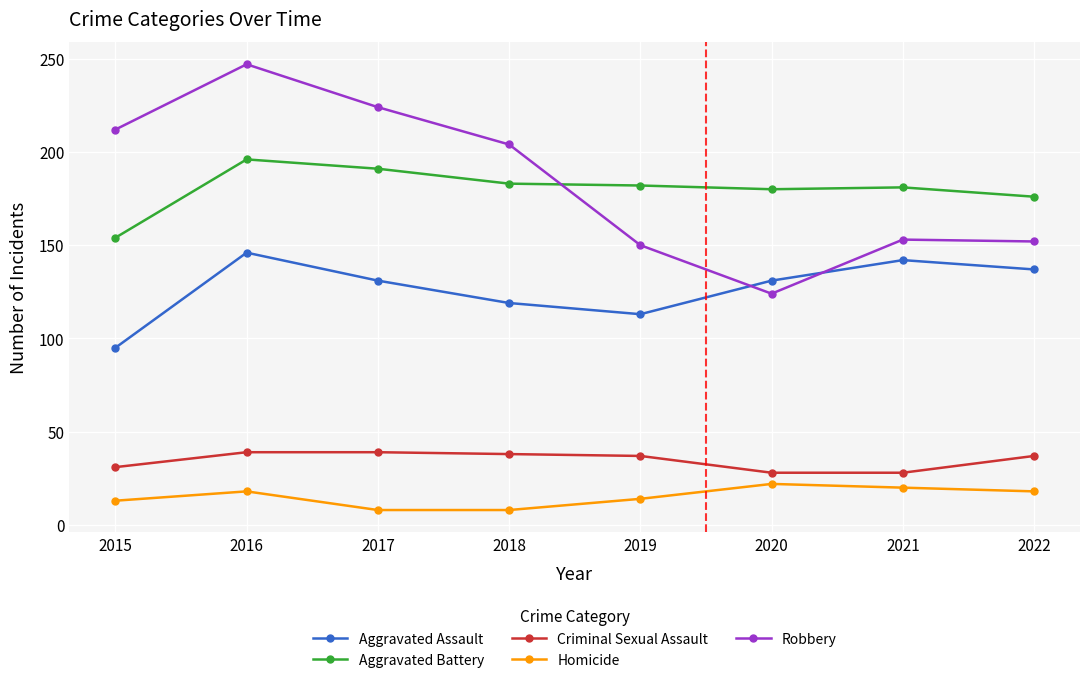

What is the value of the Criminal Sexual Assault point at the 4th from the left?

38